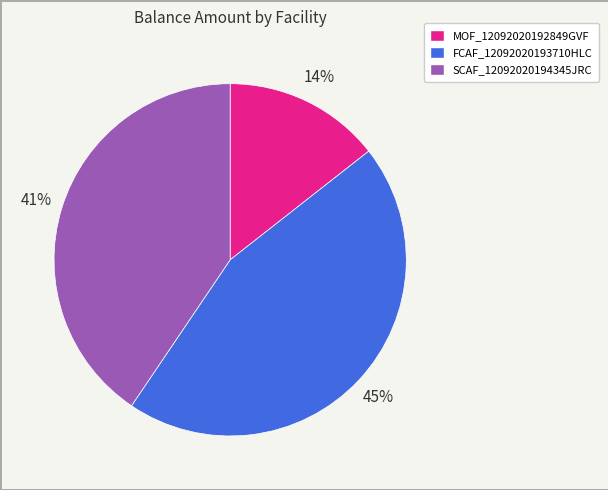

Count the number of slices in the pie.

3